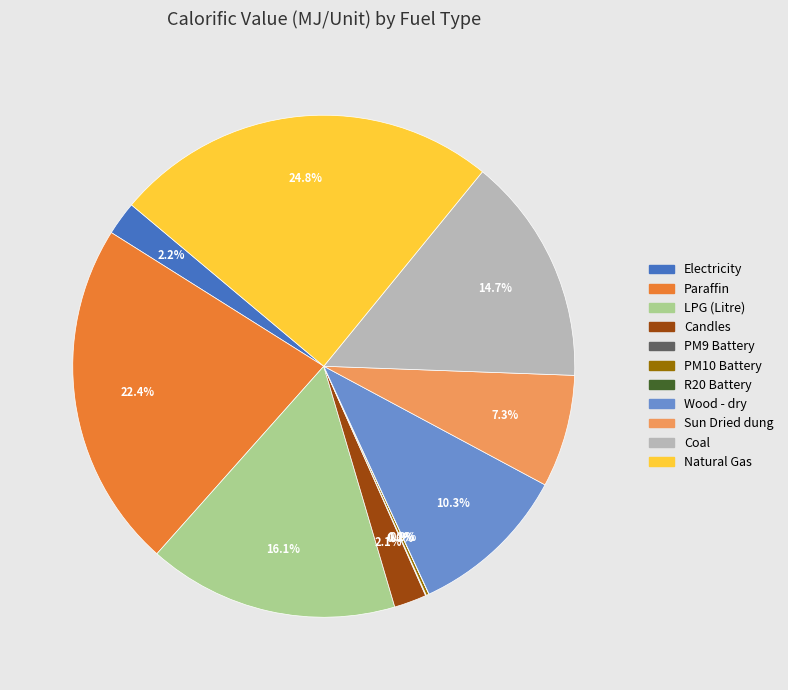

Is there a majority slice in this chart?

No